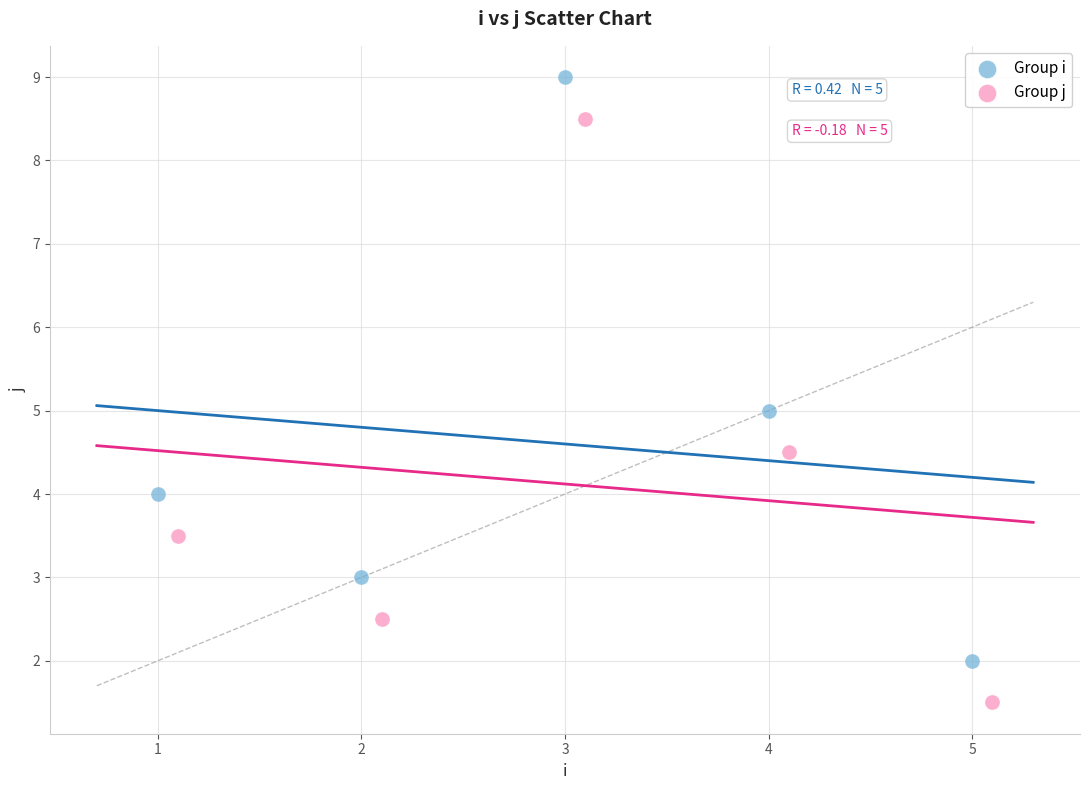

Which series reaches the maximum Y coordinate?

Group i